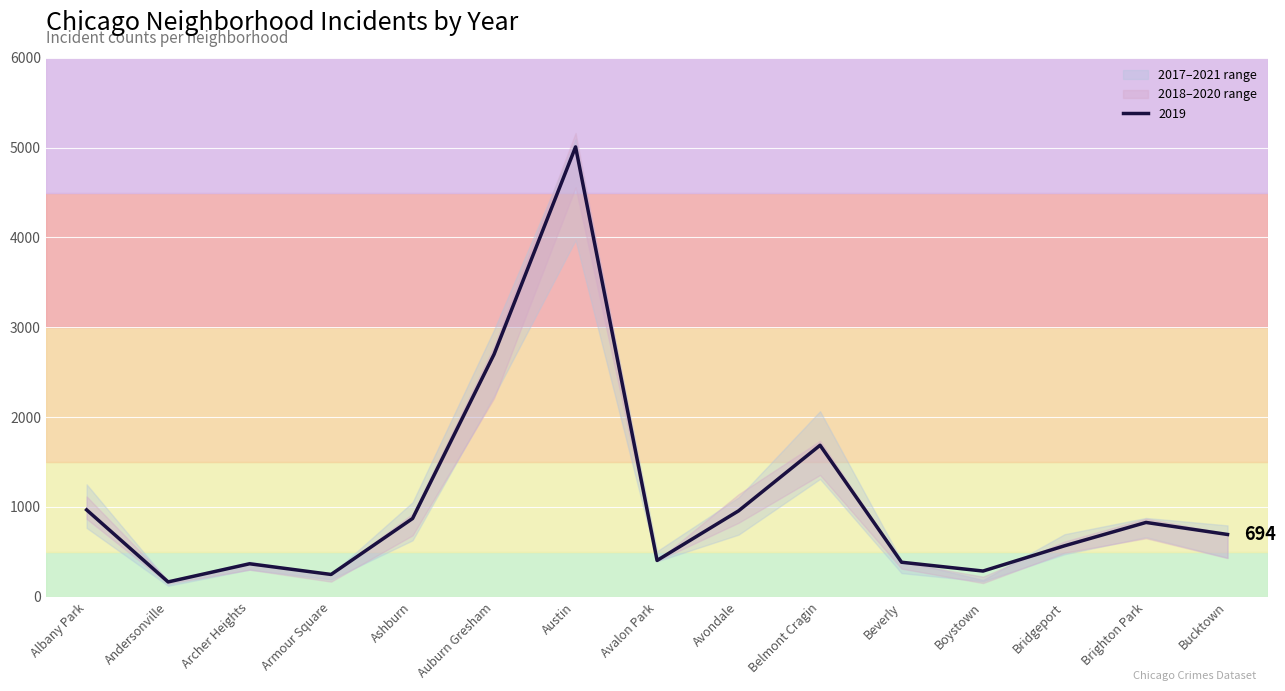

True or false: 2019 has a value of 5008 at Austin.

True